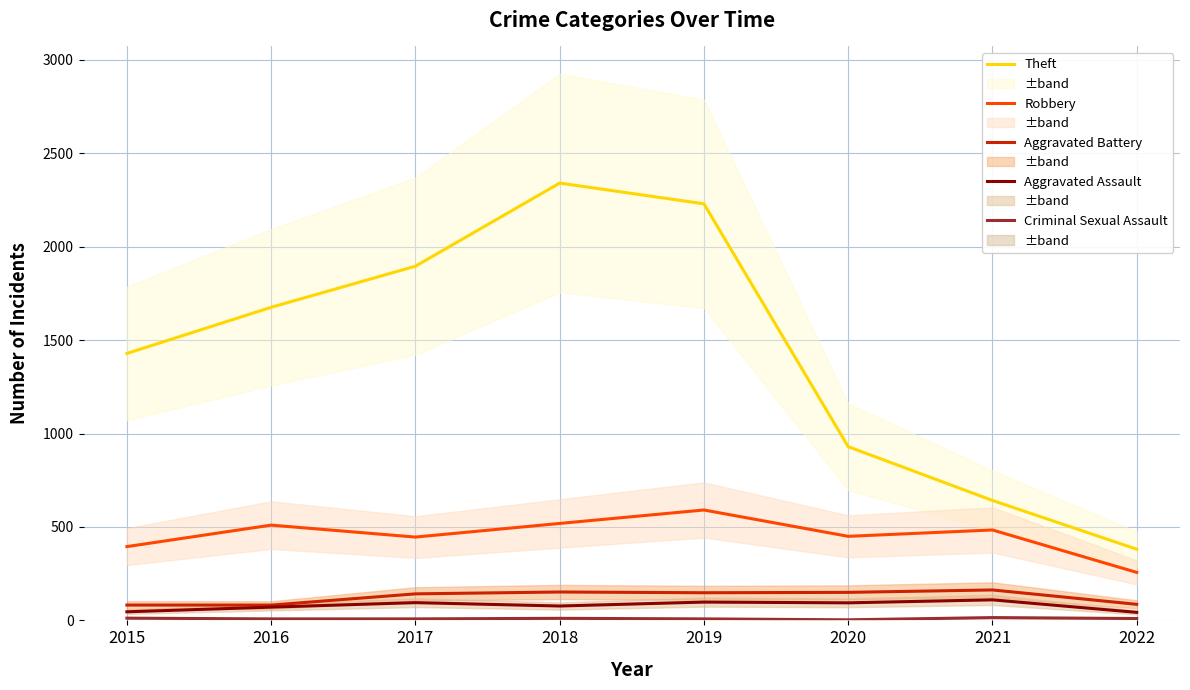

What is the difference between the highest and lowest values at 2017?

1888